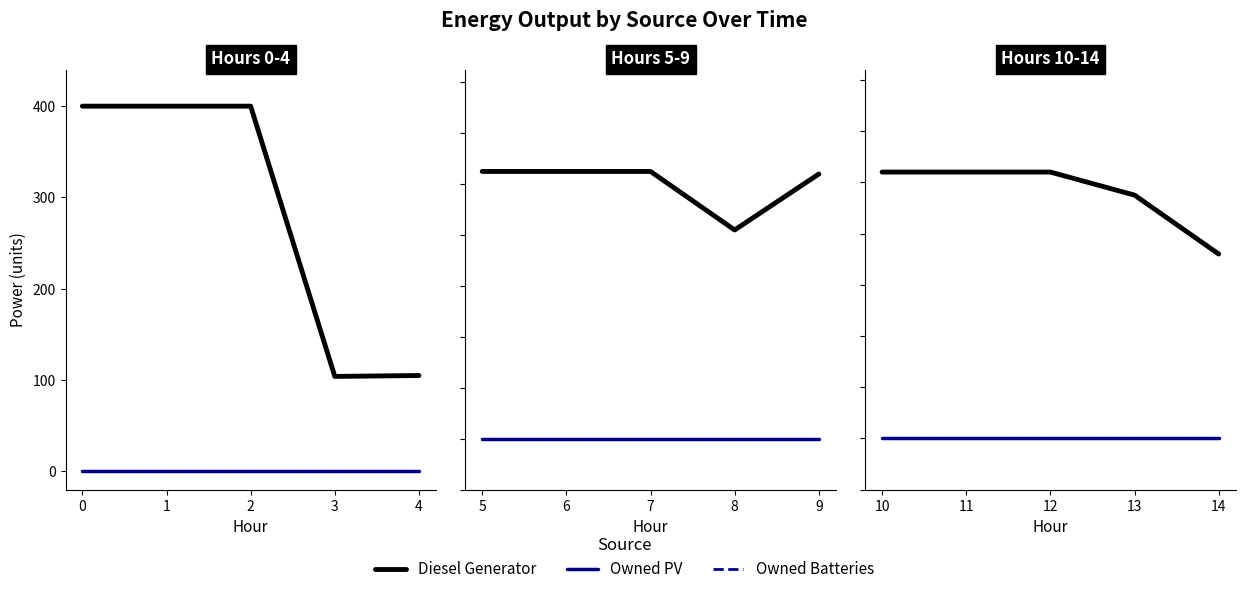

True or false: Diesel Generator and Owned Batteries cross at least once.

False